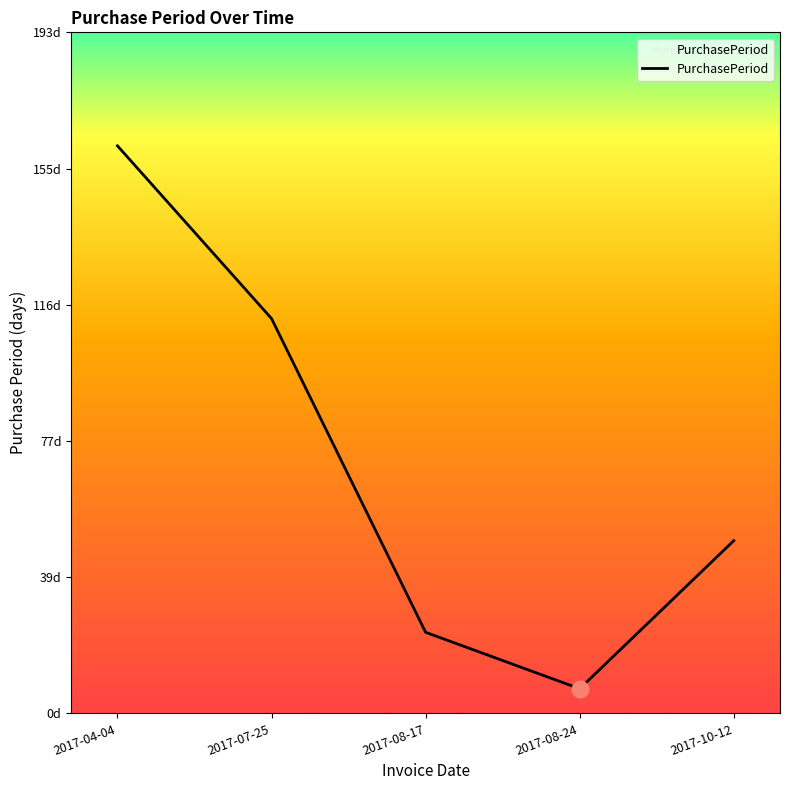

Approximately how many times larger is the value at 2017-08-17 compared to 2017-10-12?

0.5